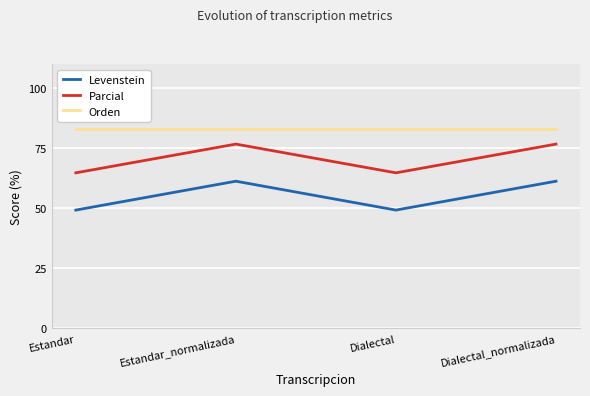

What is the greatest value displayed?

83.1